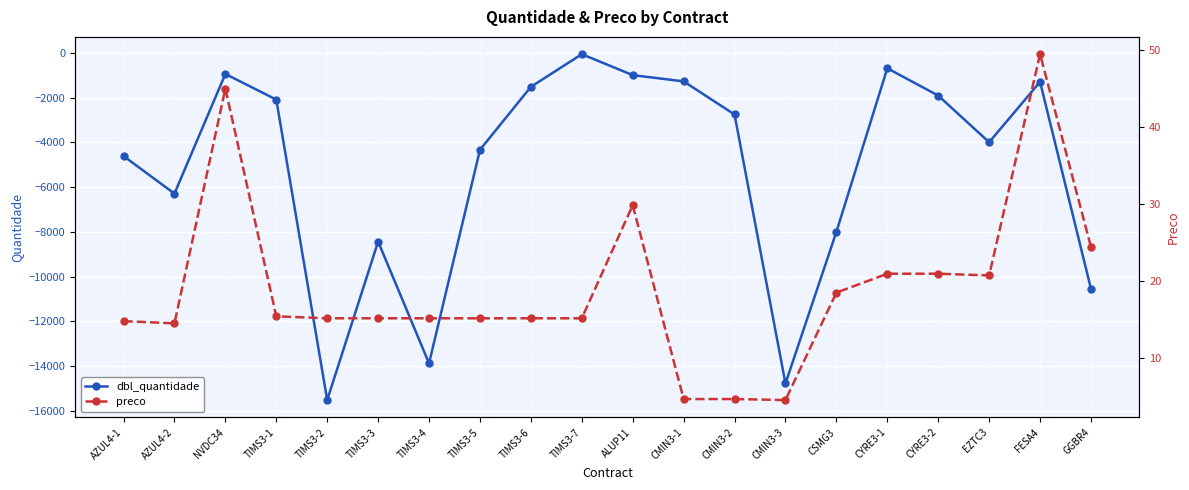

Is the value of preco at TIMS3-4 greater than the value of dbl_quantidade at ALUP11?

Yes